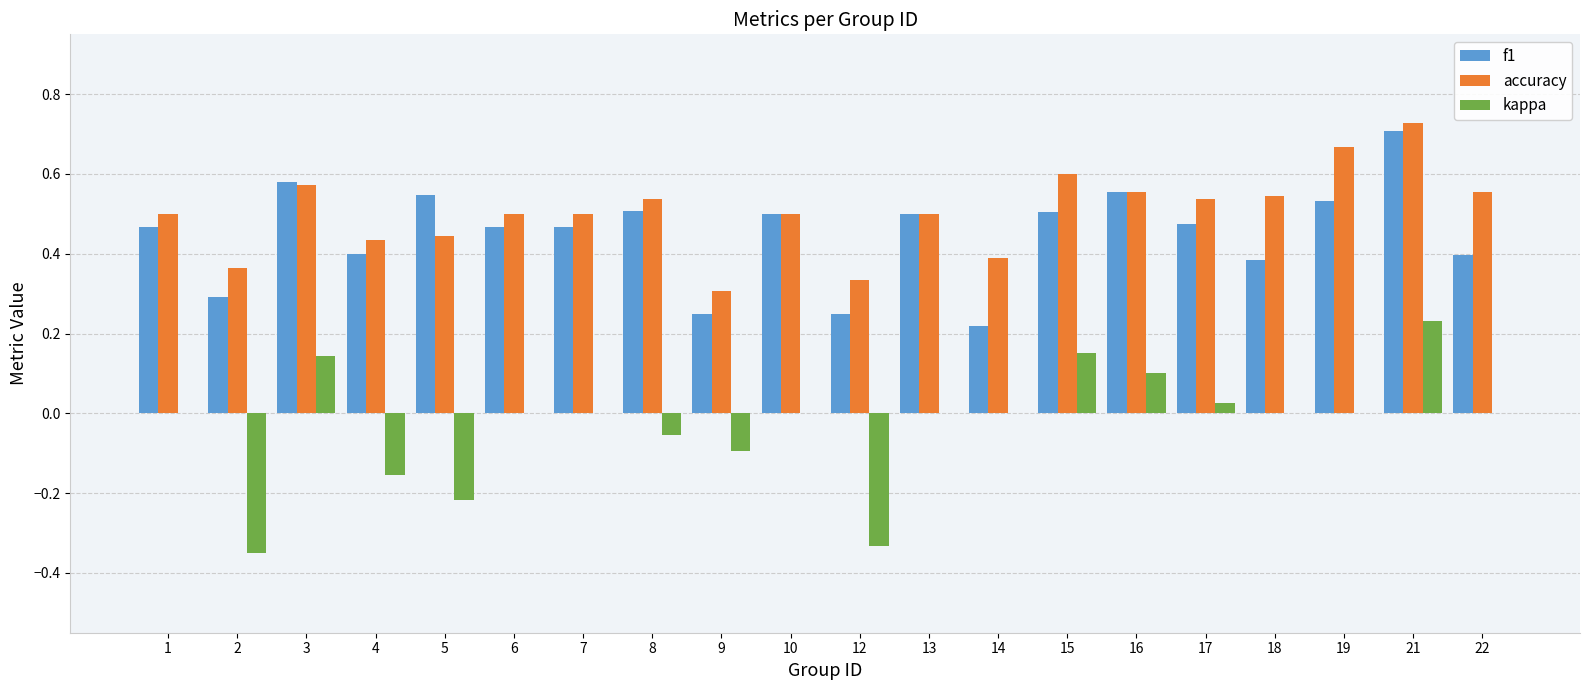

What is the sum of the accuracy values at 19 and 8?

1.2